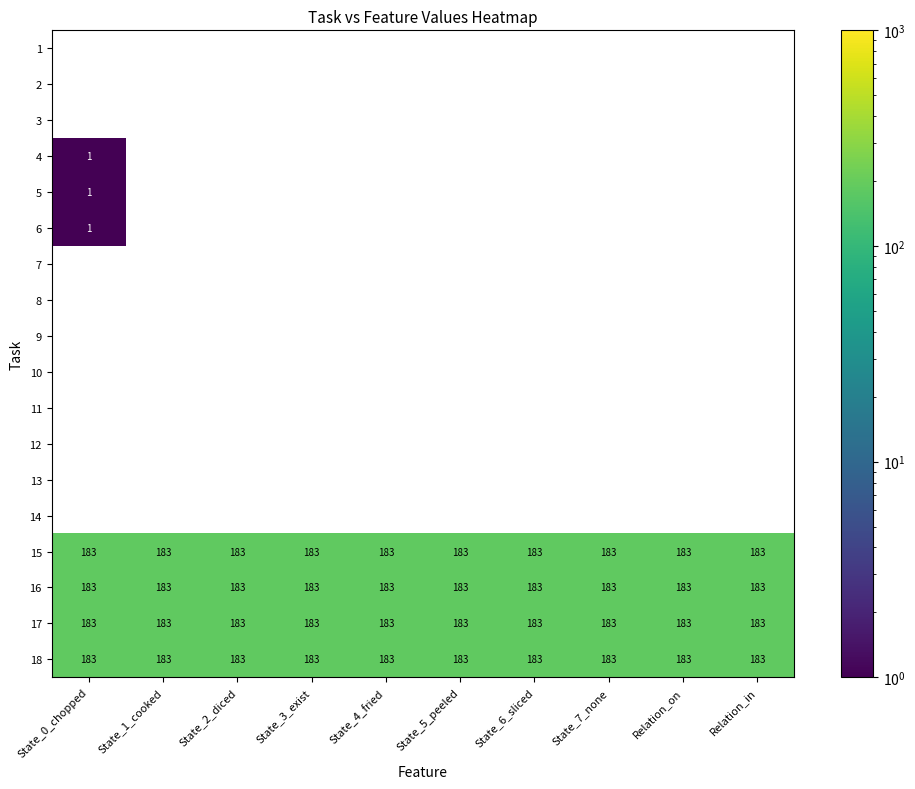

Is it true that 15 equals 243 at Relation_in?

False